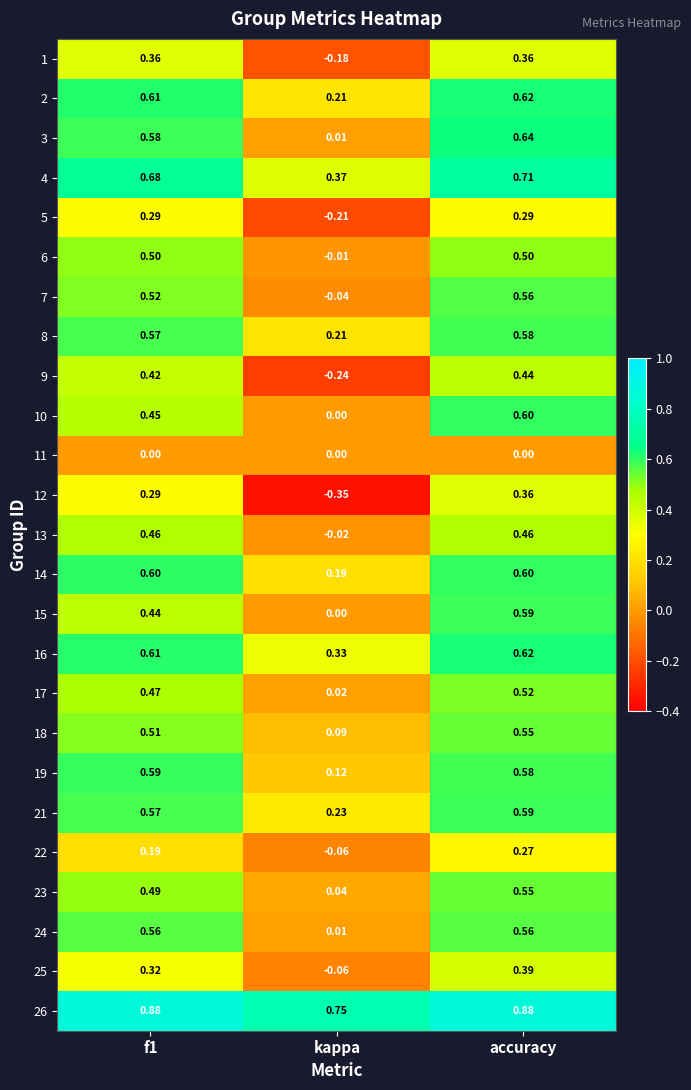

Is the value of 2 at kappa greater than the value of 25 at accuracy?

No